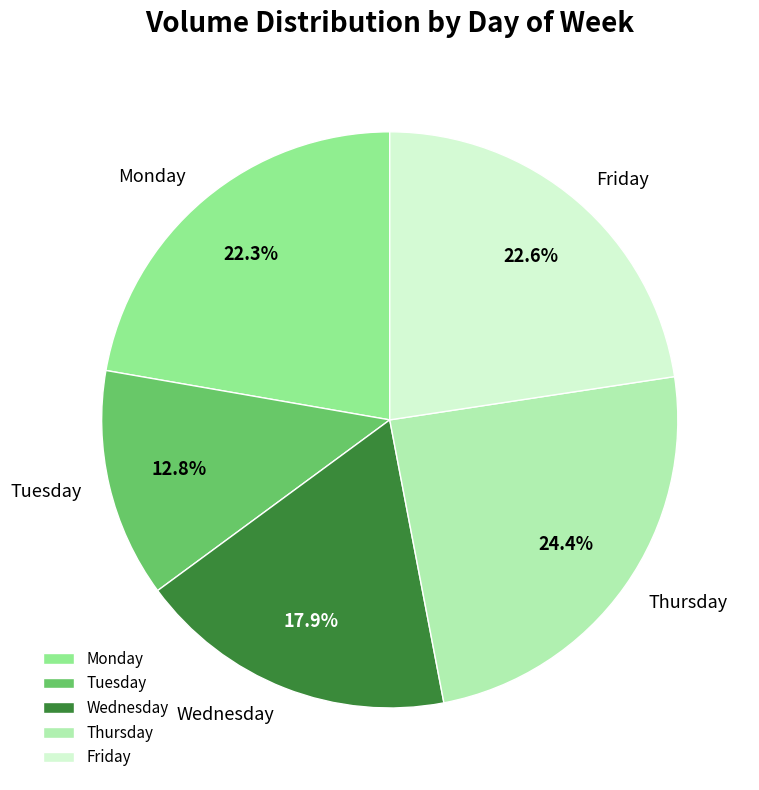

Which has a higher value, Tuesday or Wednesday?

Wednesday